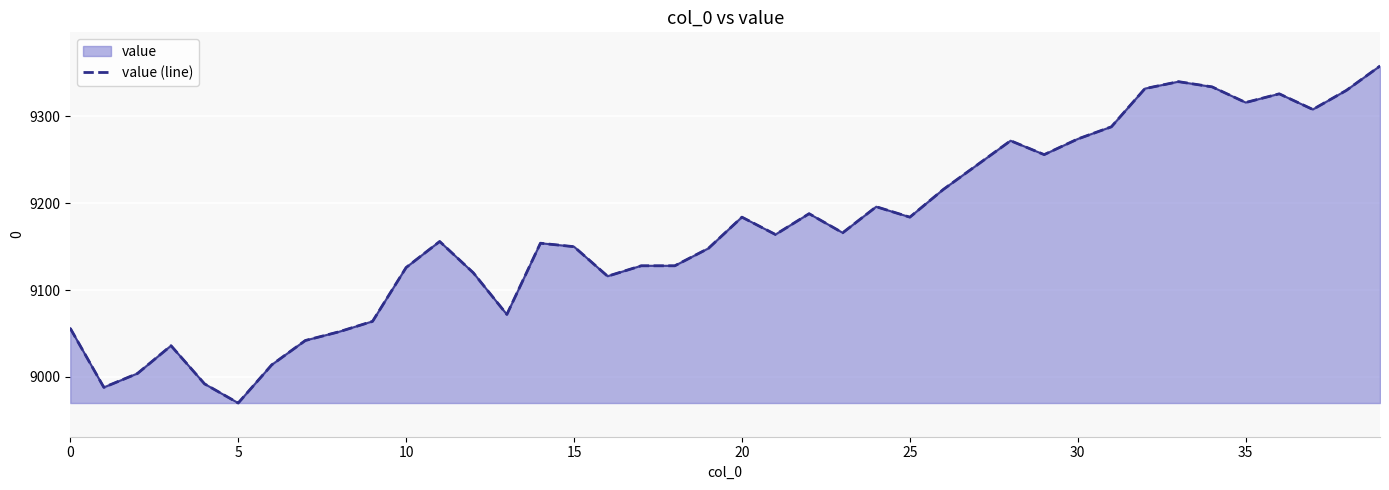

Where does the data first go above 9164?

20